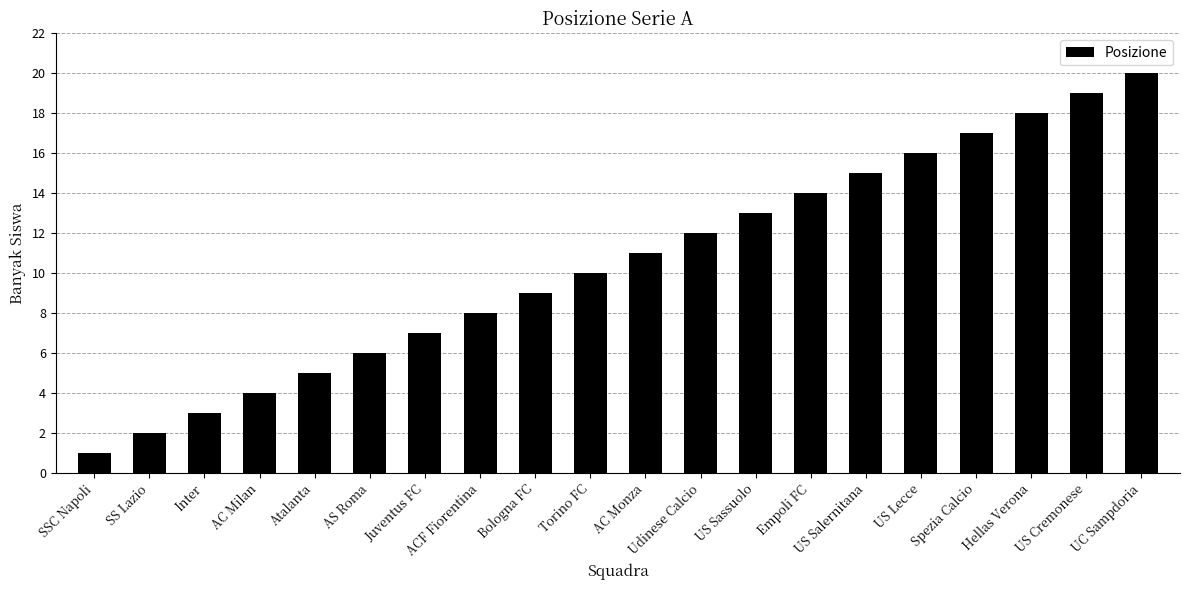

What is the smallest value displayed?

1